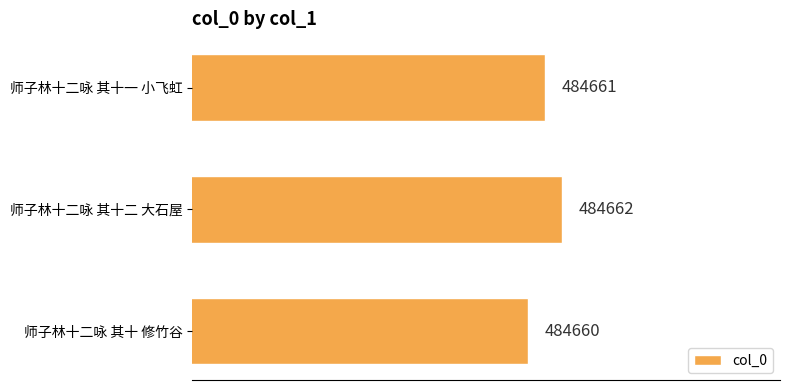

List the labels in order of value, smallest first.

师子林十二咏 其十 修竹谷, 师子林十二咏 其十一 小飞虹, 师子林十二咏 其十二 大石屋